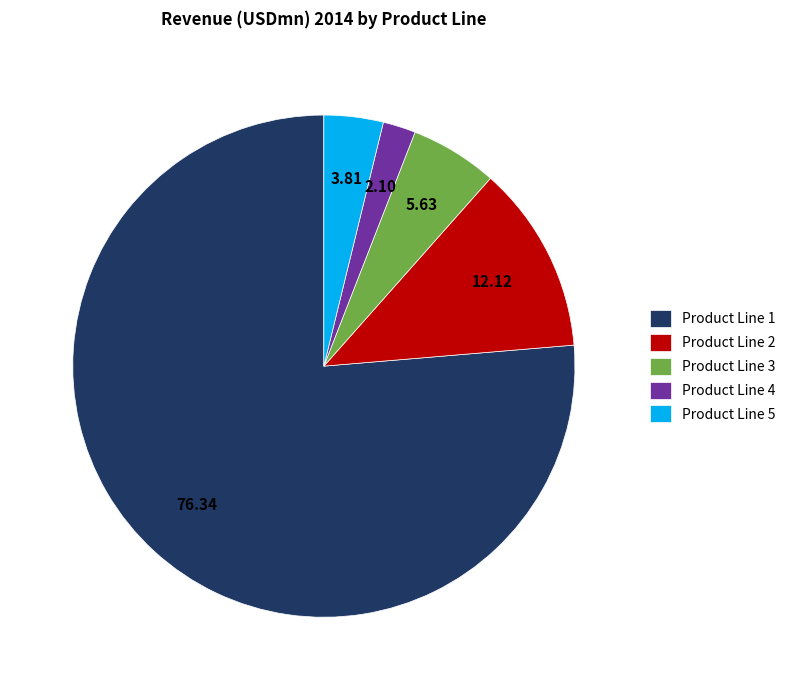

Which slice is the smallest?

Product Line 4